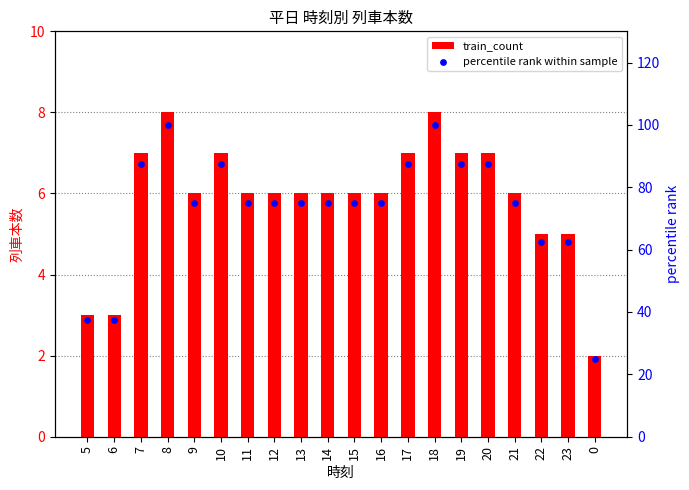

What is the total value across all series at 12?

81.0